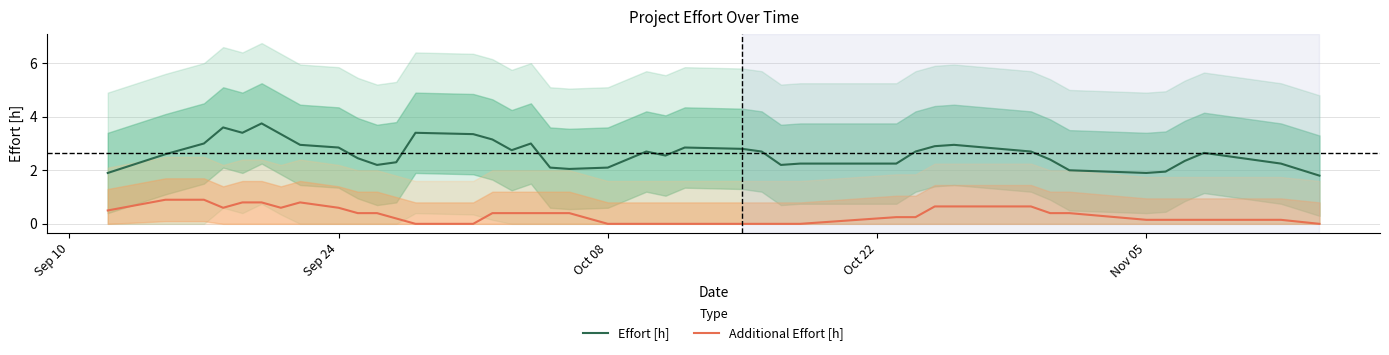

True or false: Effort [h] and Additional Effort [h] cross at least once.

False